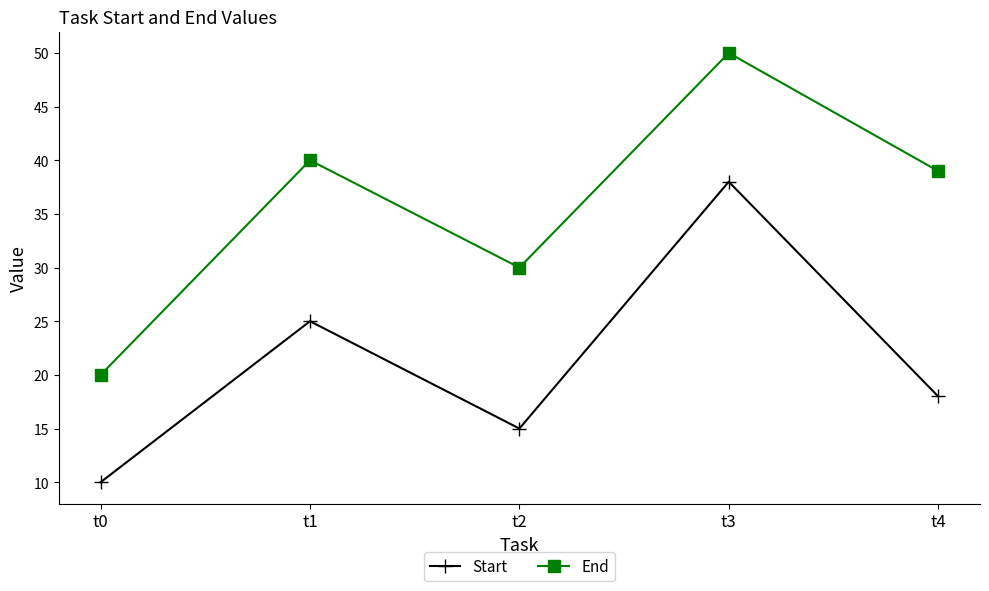

The End series shows 9 at t2. True or false?

False